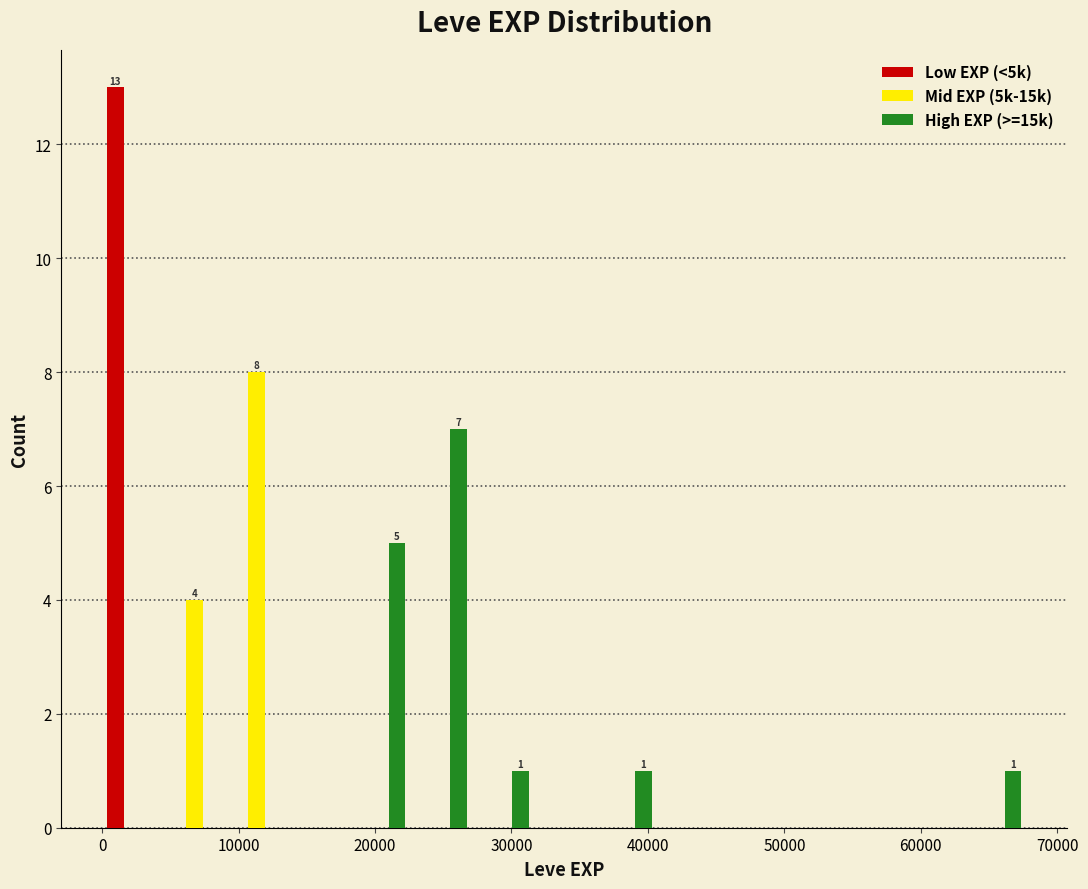

In the High EXP (>=15k) series, which range on the x-axis has the tallest bar?

23000 to 27000